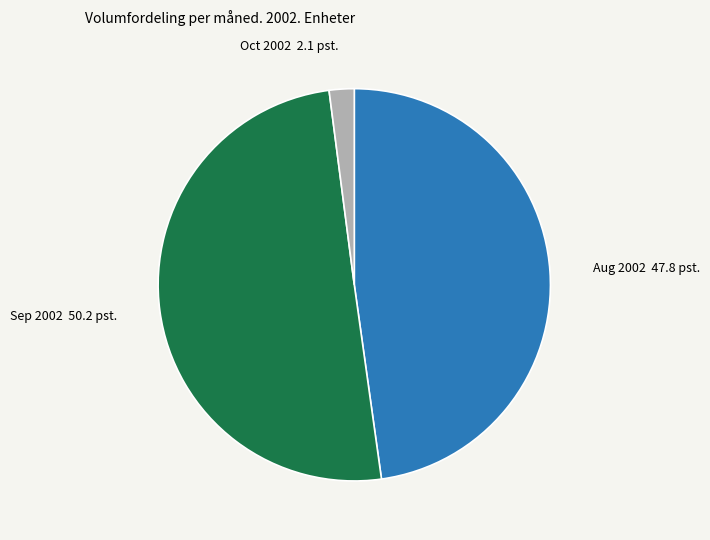

Which category has the smallest portion of the pie?

Oct 2002